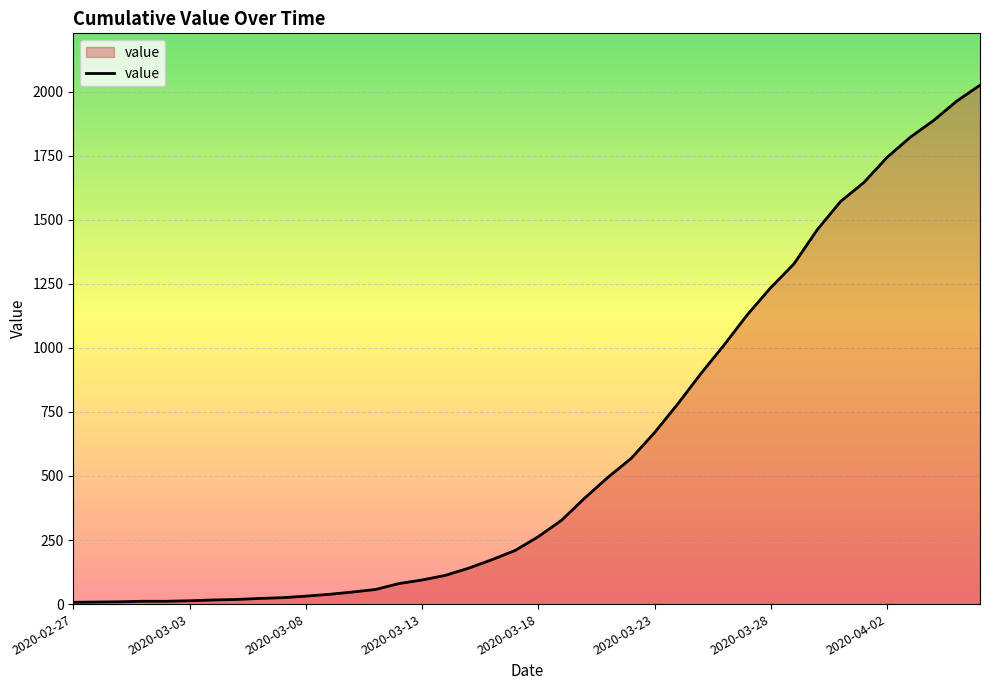

What is the greatest value displayed?

2025